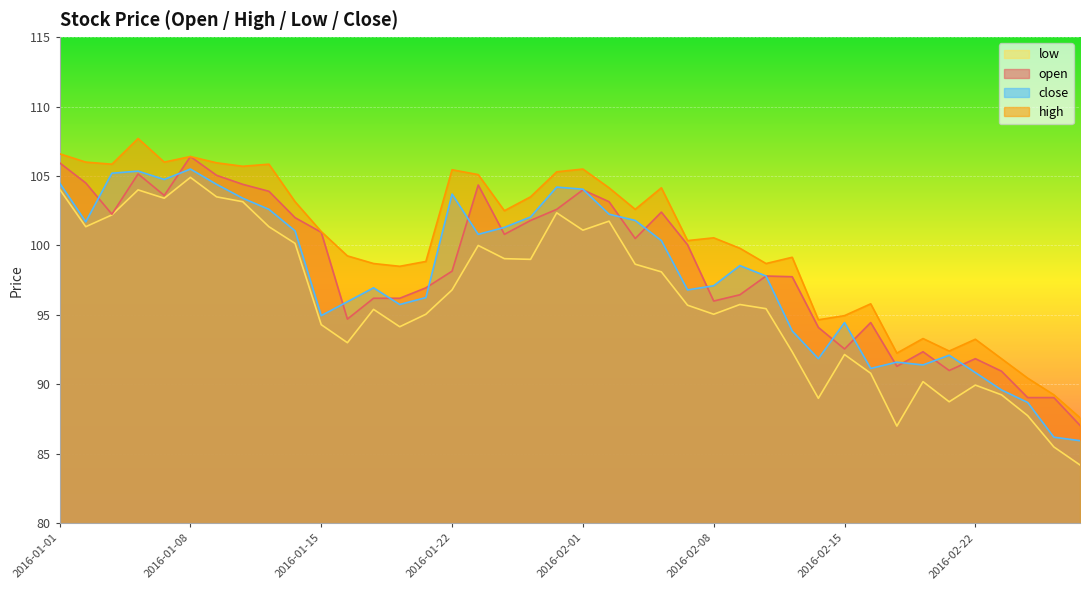

Rank the categories by low value from highest to lowest.

2016-01-08, 2016-01-01, 2016-01-06, 2016-01-11, 2016-01-07, 2016-01-12, 2016-01-29, 2016-01-05, 2016-02-02, 2016-01-04, 2016-01-13, 2016-02-01, 2016-01-14, 2016-01-25, 2016-01-27, 2016-01-28, 2016-02-03, 2016-02-04, 2016-01-22, 2016-02-09, 2016-02-05, 2016-02-10, 2016-01-19, 2016-01-21, 2016-02-08, 2016-01-15, 2016-01-20, 2016-01-18, 2016-02-11, 2016-02-15, 2016-02-16, 2016-02-18, 2016-02-22, 2016-02-23, 2016-02-12, 2016-02-19, 2016-02-24, 2016-02-17, 2016-02-25, 2016-02-26